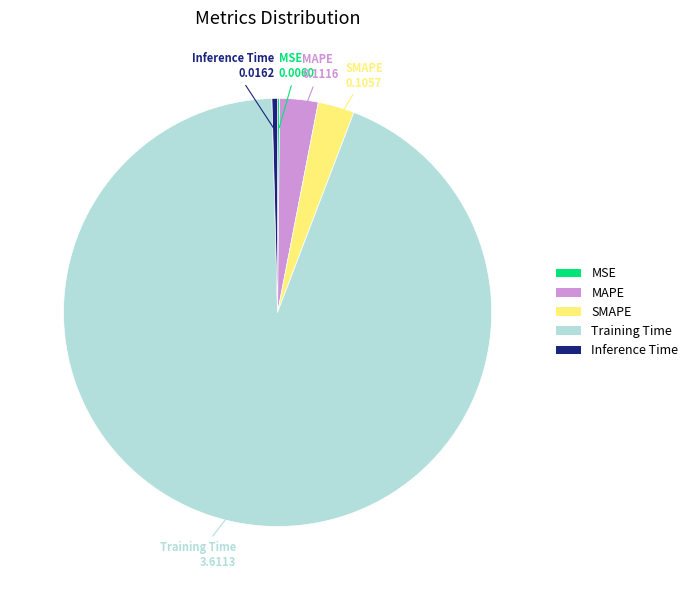

Which has a higher value, Training Time or Inference Time?

Training Time